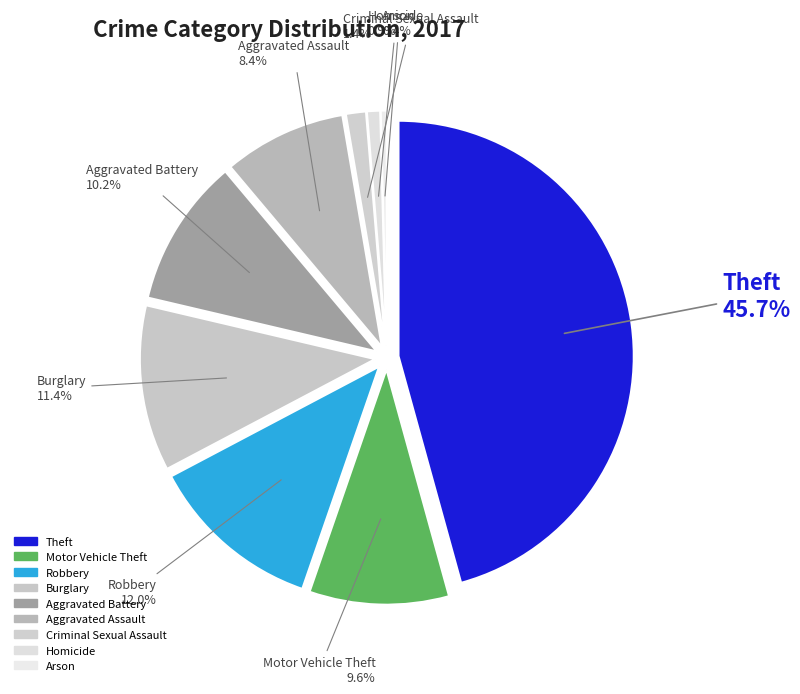

The Arson slice represents 0% of the pie. True or false?

True